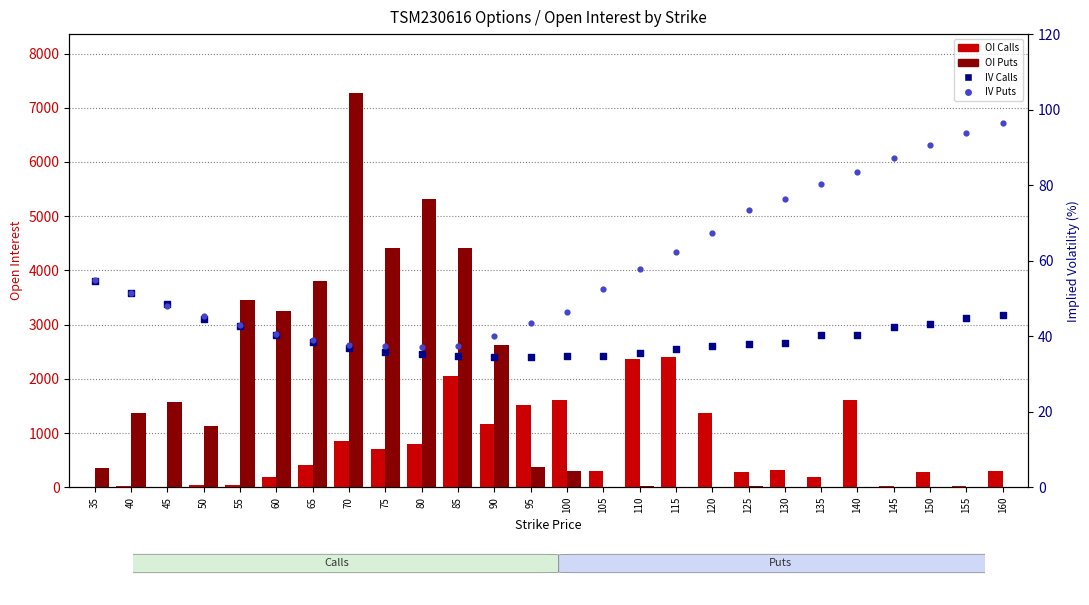

At which category is the sum across all series the highest?

70